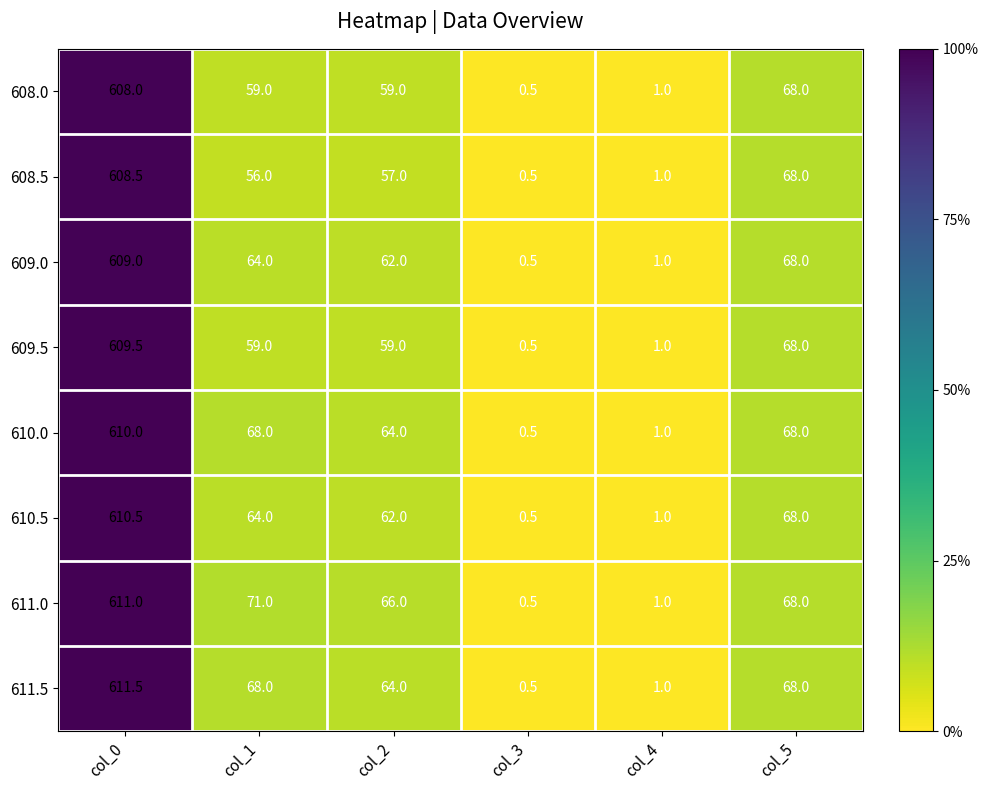

How many distinct data groups are displayed?

8